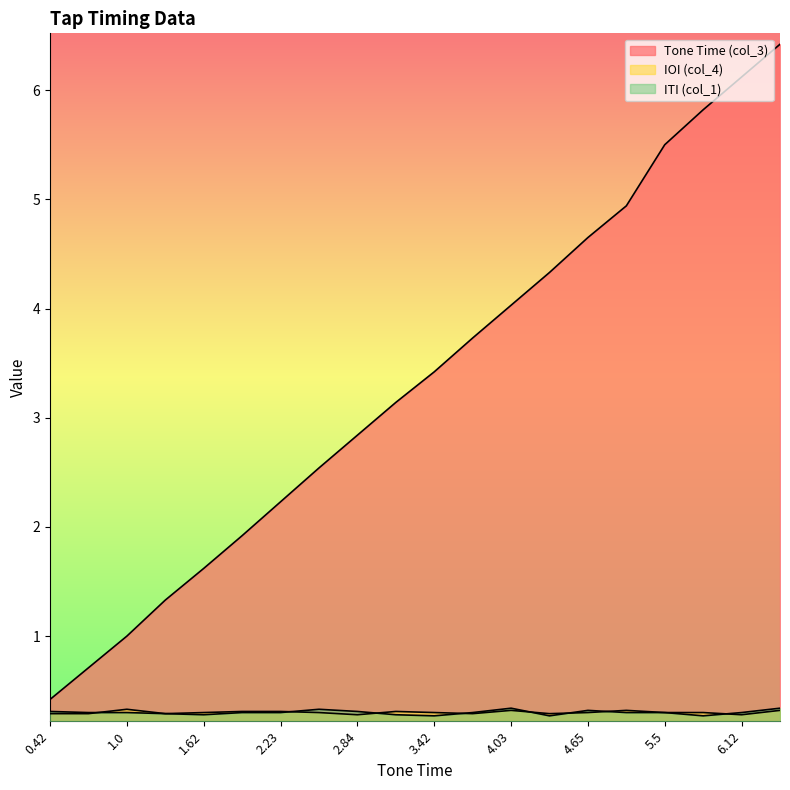

Which series has the largest range (max minus min)?

Tone Time (col_3)